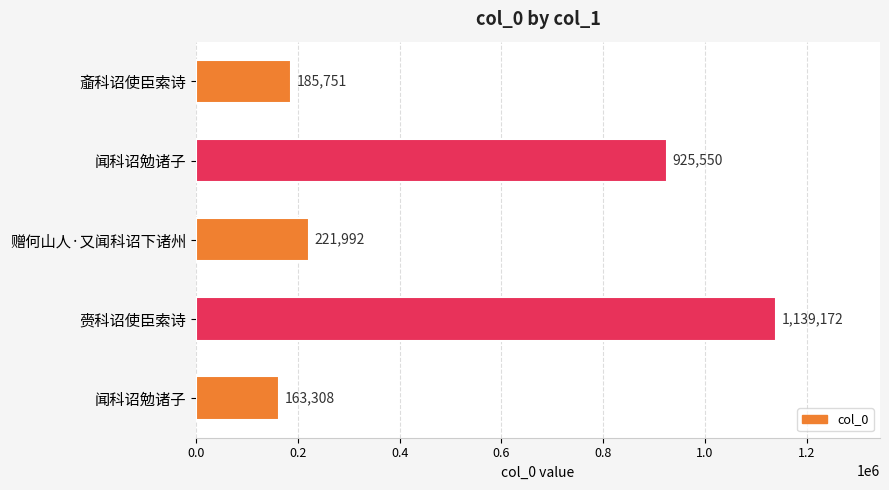

How many bars are there in total?

5